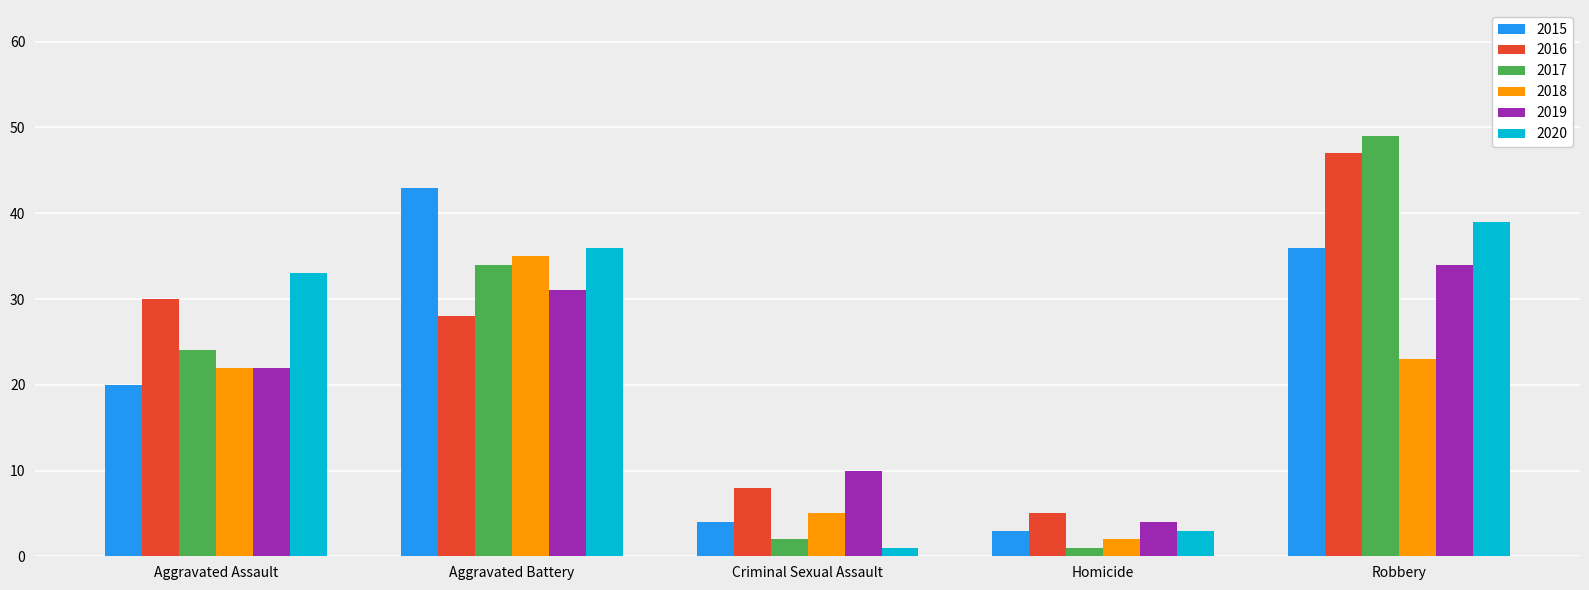

What is the difference between the maximum and minimum values in the 2015 series?

40